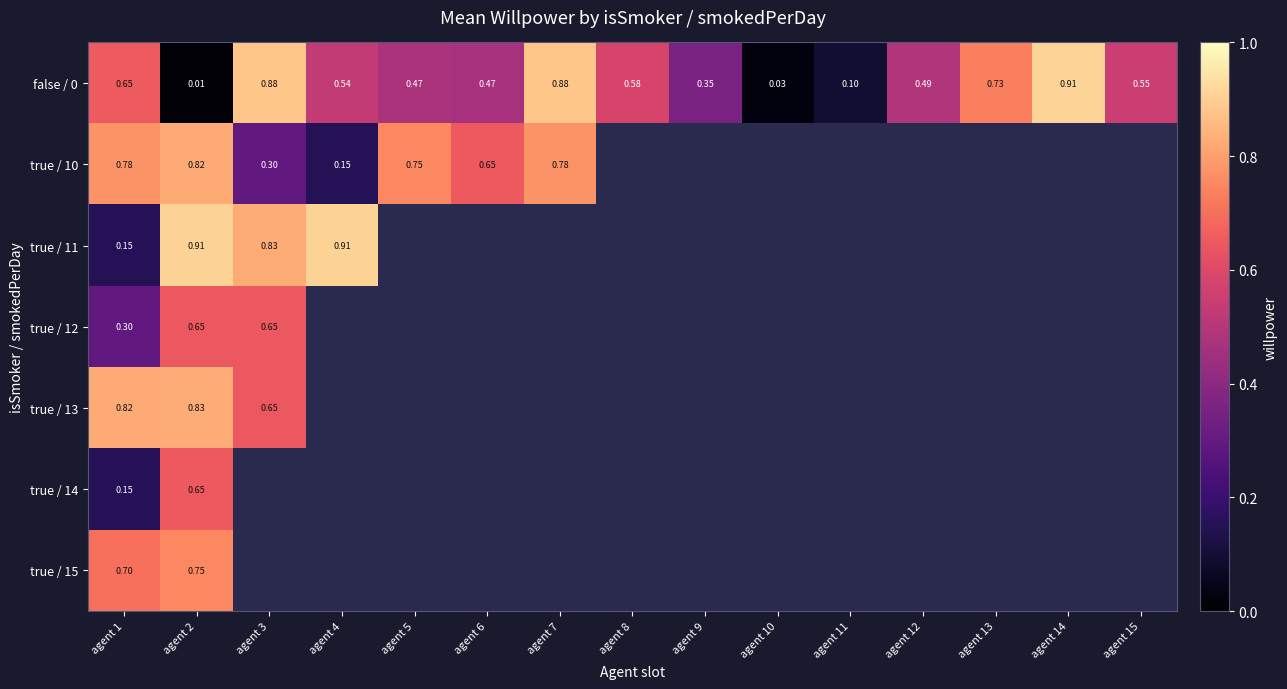

At which category is the sum across all series the highest?

agent 2